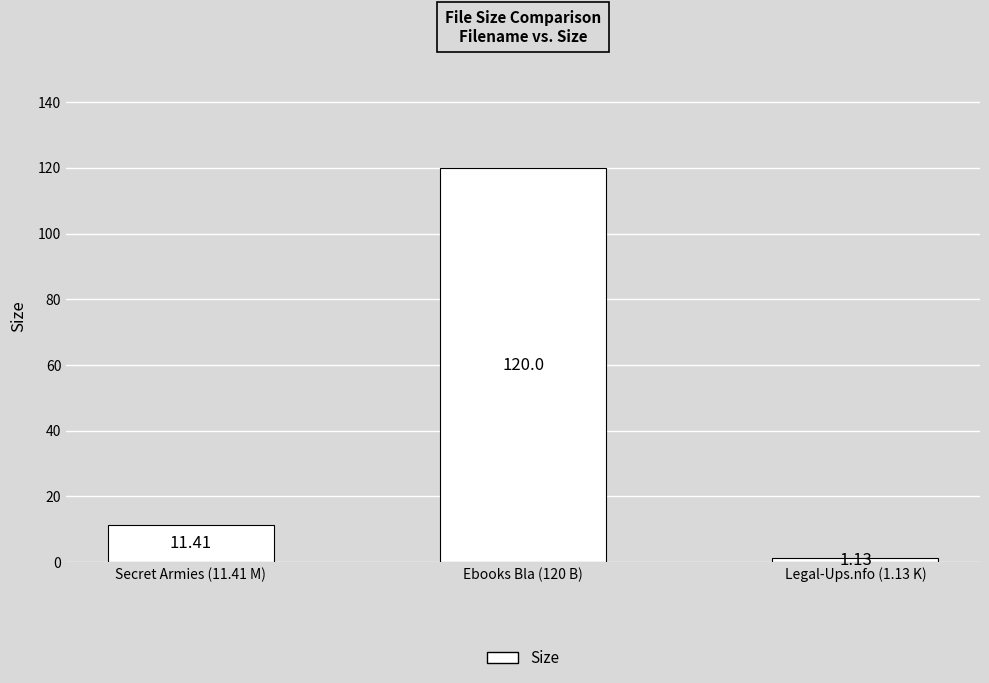

Which label corresponds to the smallest value in the chart?

Legal-Ups.nfo (1.13 K)